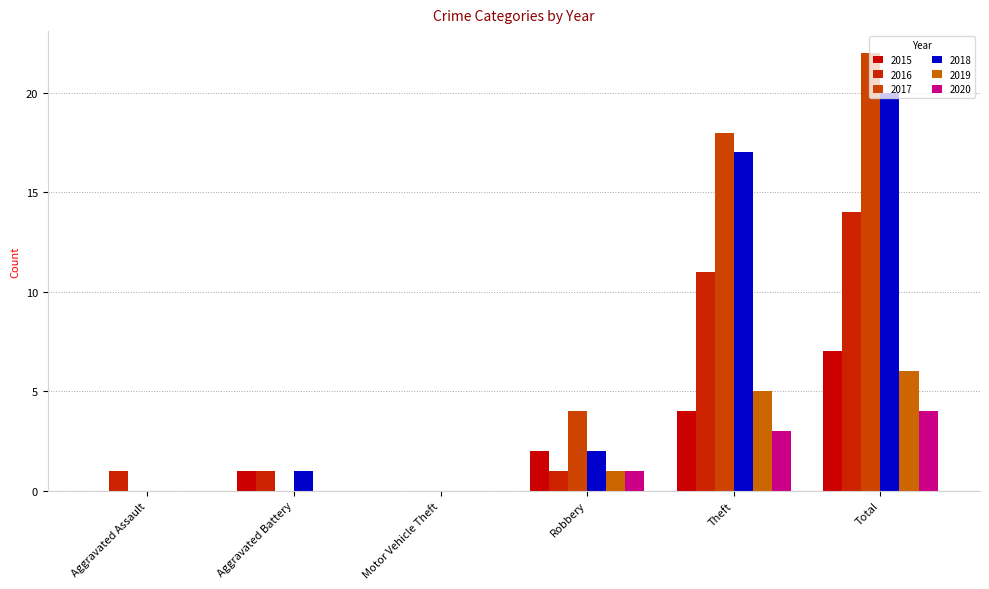

The 2018 series shows 0 at Motor Vehicle Theft. True or false?

True